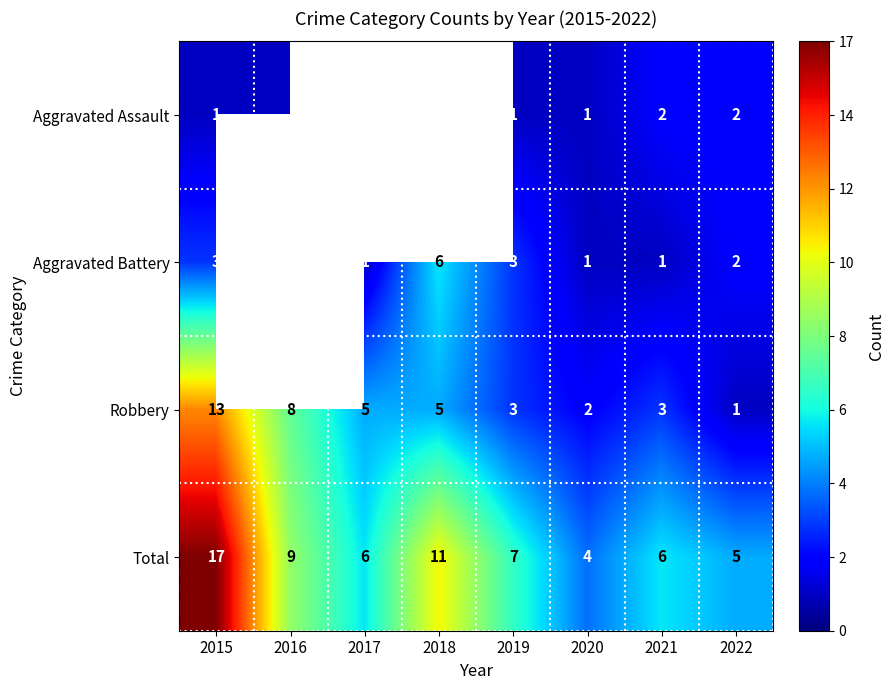

Between 2020 and 2021, which series saw the biggest shift?

Total